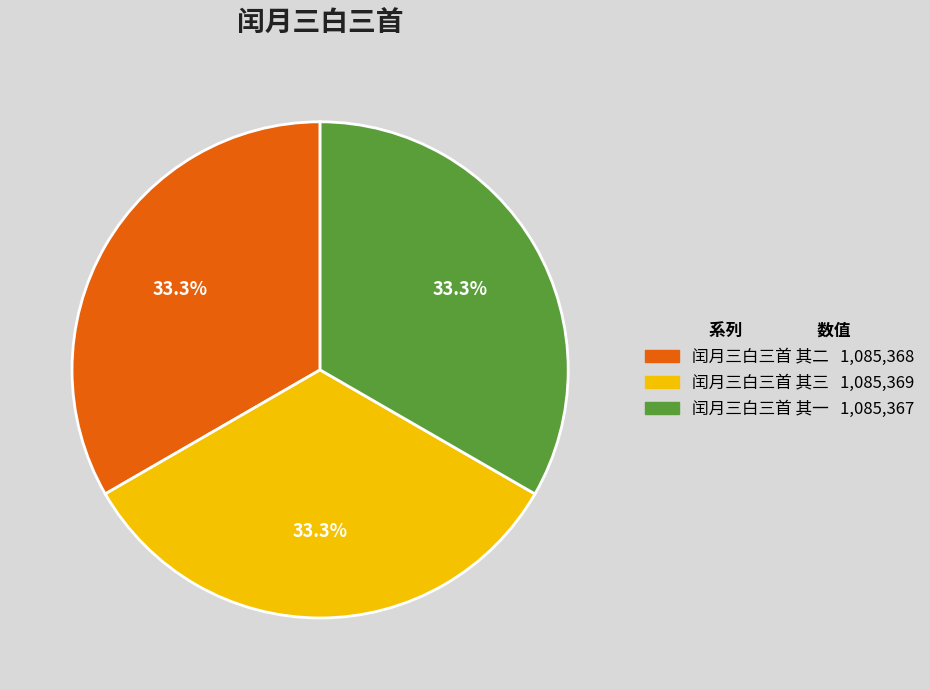

What percentage do 闰月三白三首 其三 and 闰月三白三首 其二 together represent?

66.7%